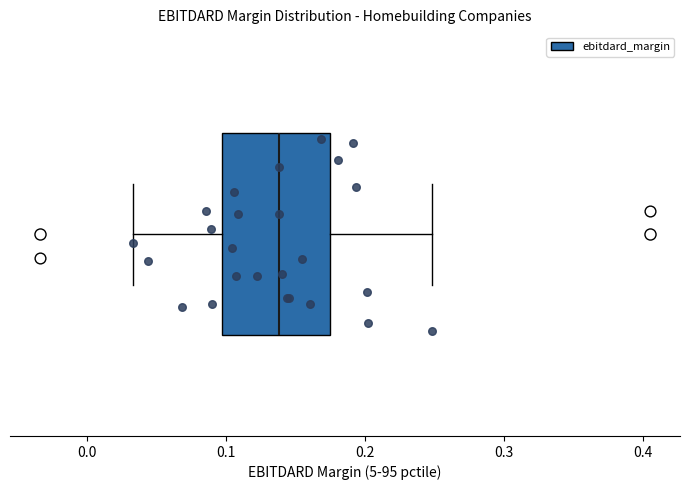

Transcribe this box plot: give where the median line is, the range the box spans, and where the two whiskers end, as read against the x-axis. The values are not printed on the chart, so give them approximately, as read against the axis.

median 0.14, box 0.10 to 0.17, whiskers 0.03 to 0.25